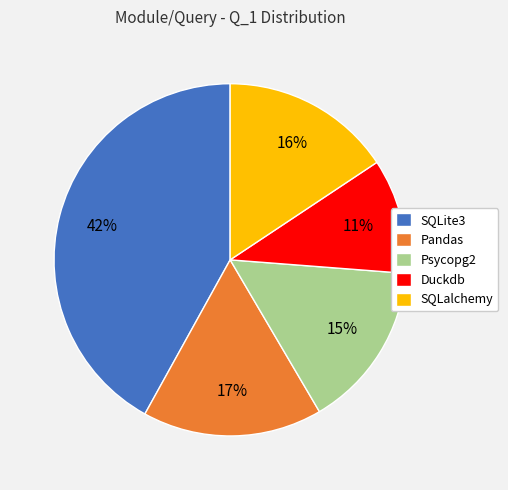

Which has a higher value, SQLalchemy or SQLite3?

SQLite3